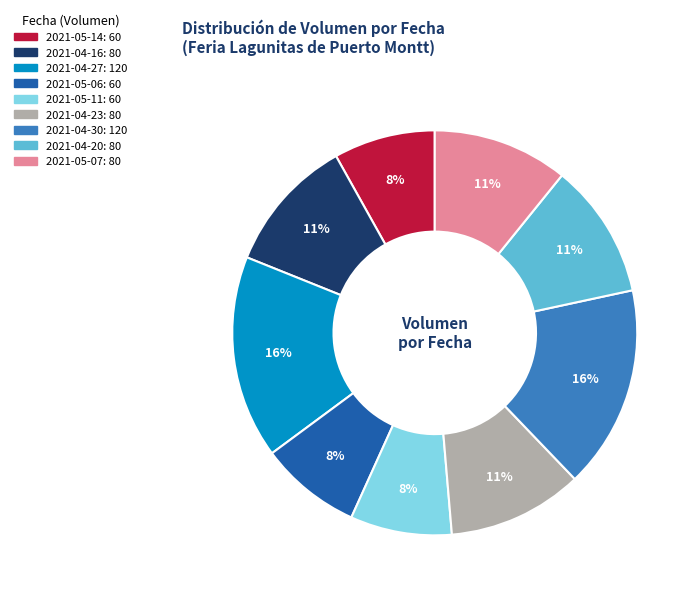

To the nearest percent, what is the combined percentage of 2021-05-14 and 2021-05-11?

16%